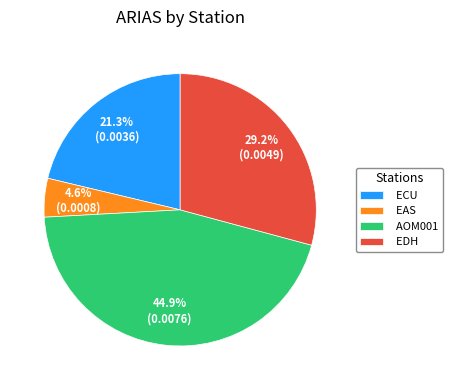

To the nearest percent, what portion does EDH represent?

29%